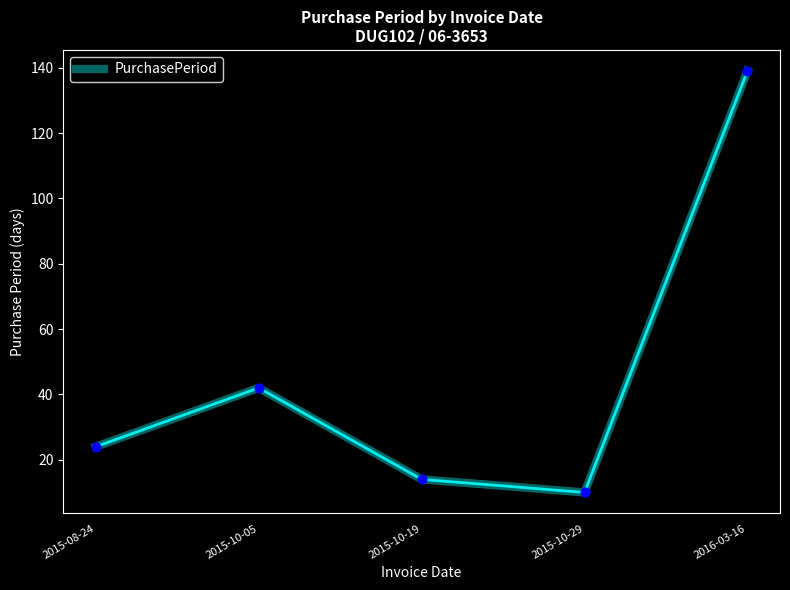

What is the change in value from 2015-10-05 to 2015-10-29?

-32